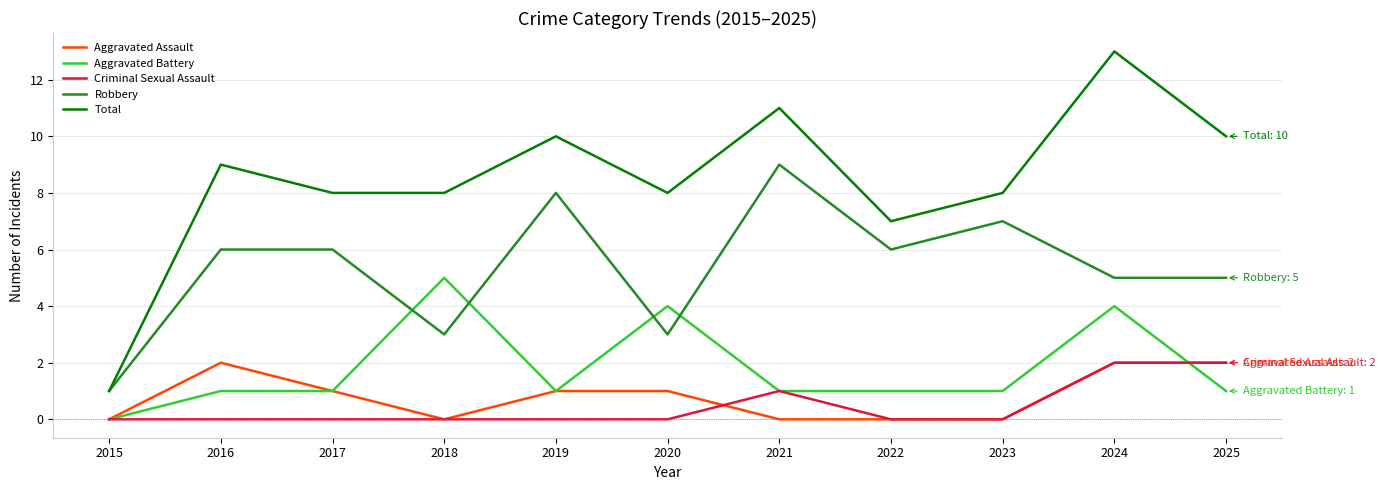

Does the chart have visible grid lines?

Yes